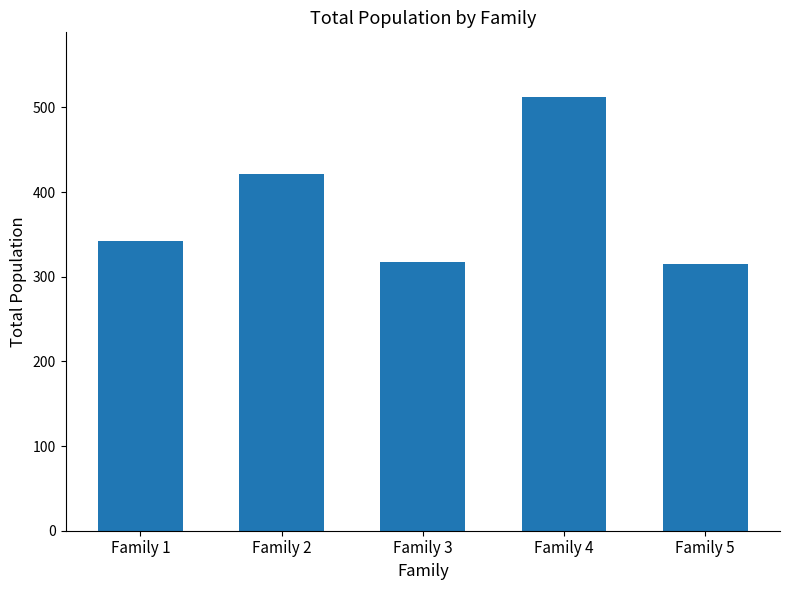

What is the maximum value shown in the chart?

512